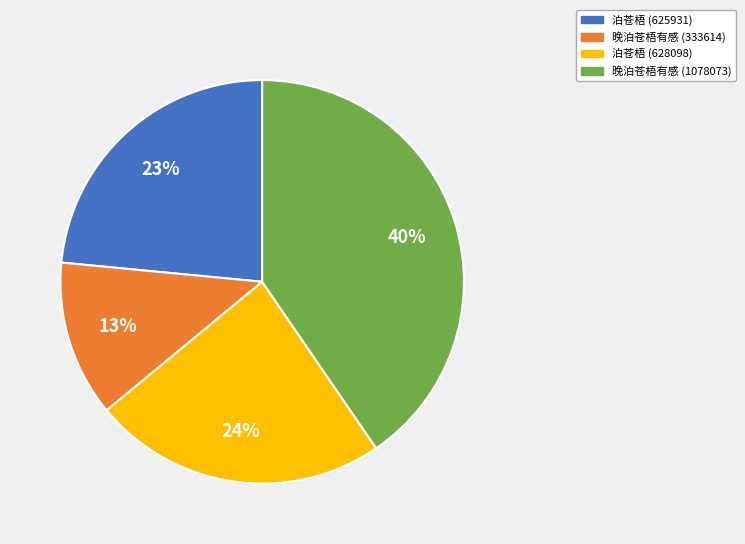

How many segments does this pie chart have?

4